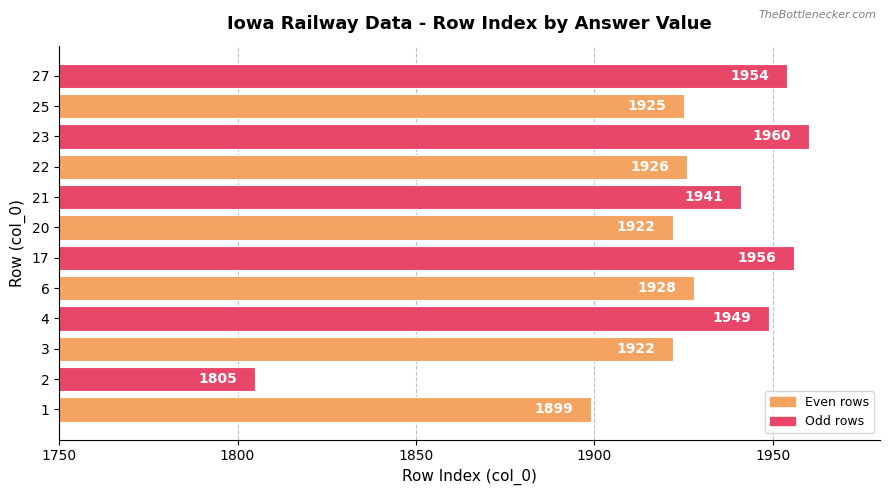

What is the average value?

1924